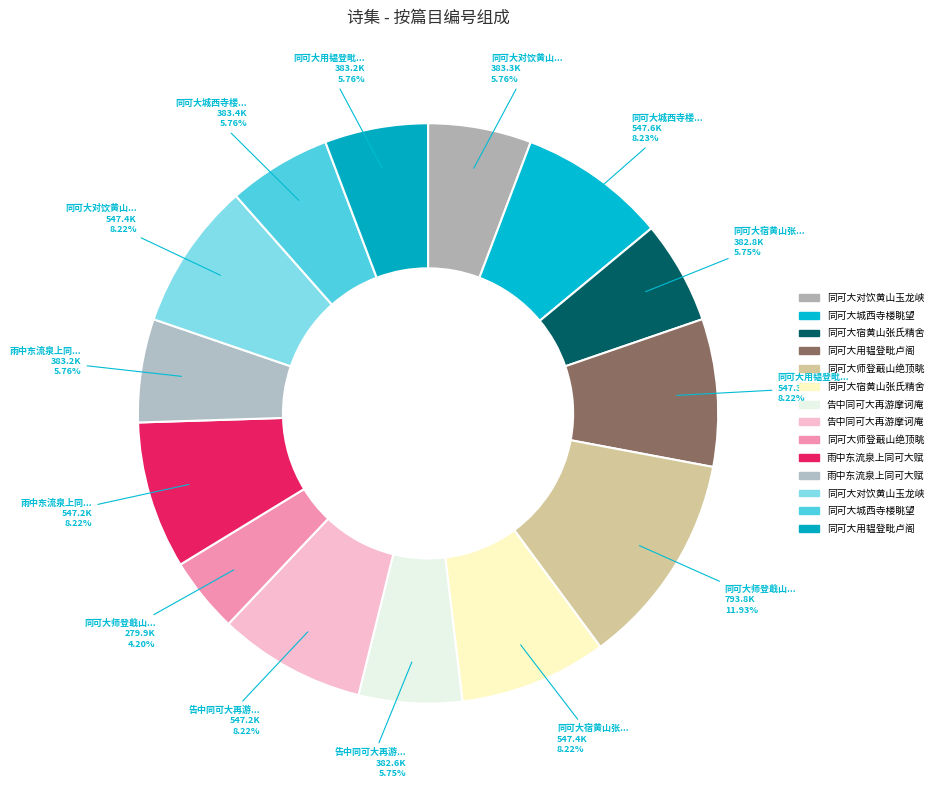

Count the number of slices in the pie.

14